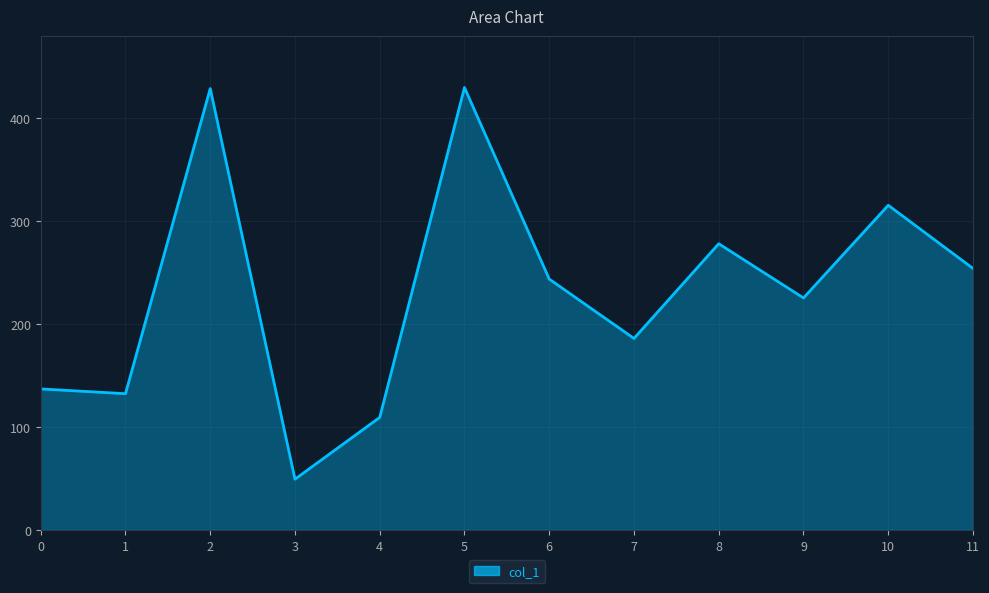

What is the approximate value at 8?

278.0